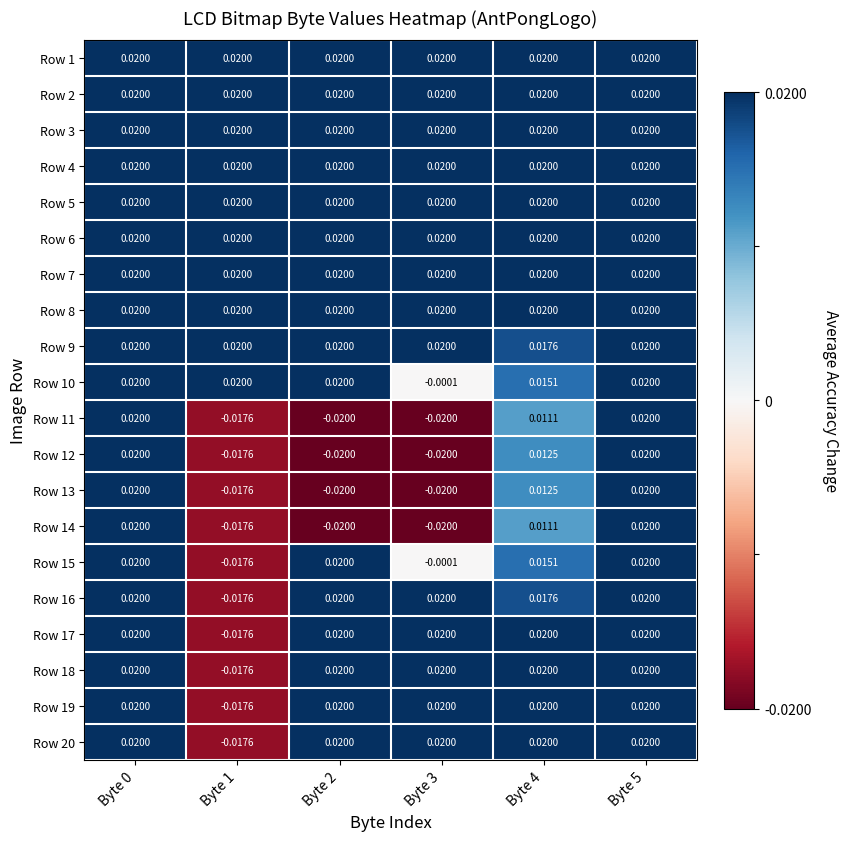

At how many categories does at least one series exceed 0?

6